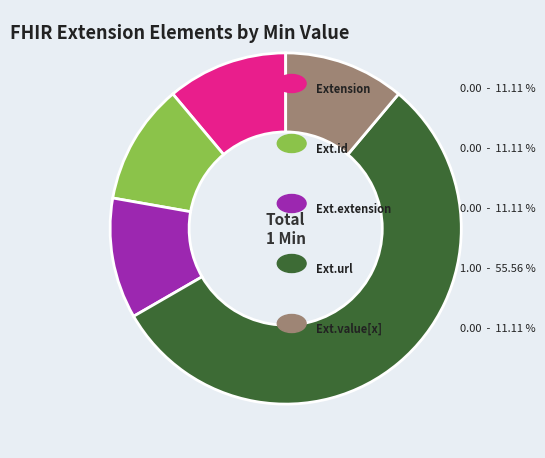

Does any single category account for the majority?

Yes